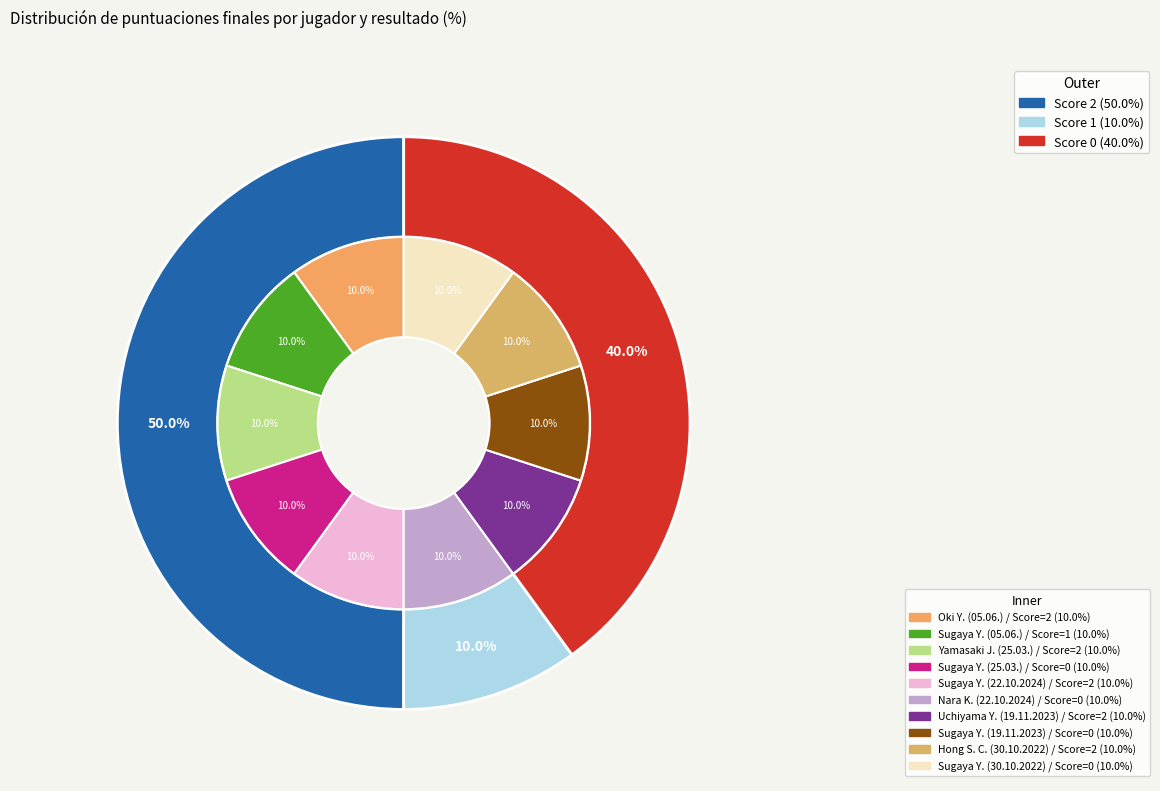

Rank the categories by value from highest to lowest.

Oki Y. (05.06.), Yamasaki J. (25.03.), Sugaya Y. (22.10.2024), Uchiyama Y. (19.11.2023), Hong S. C. (30.10.2022), Sugaya Y. (05.06.), Sugaya Y. (25.03.), Nara K. (22.10.2024), Sugaya Y. (19.11.2023), Sugaya Y. (30.10.2022)